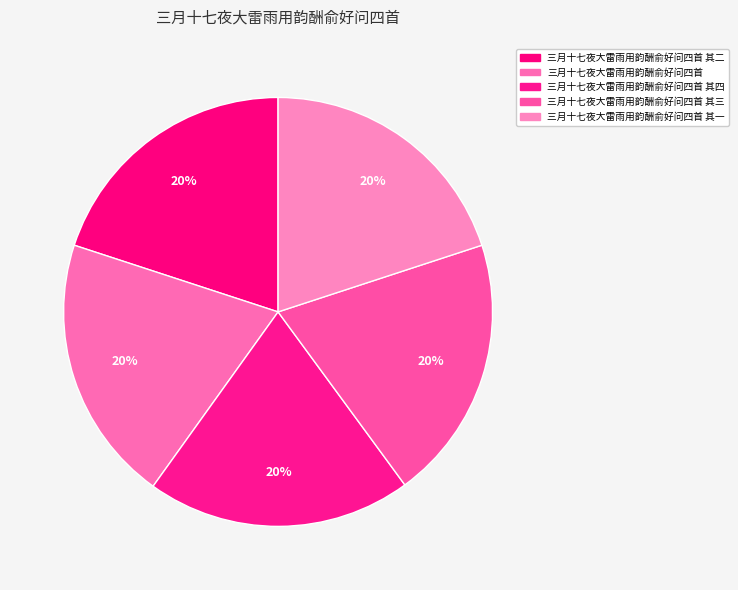

How many slices are in this pie chart?

5